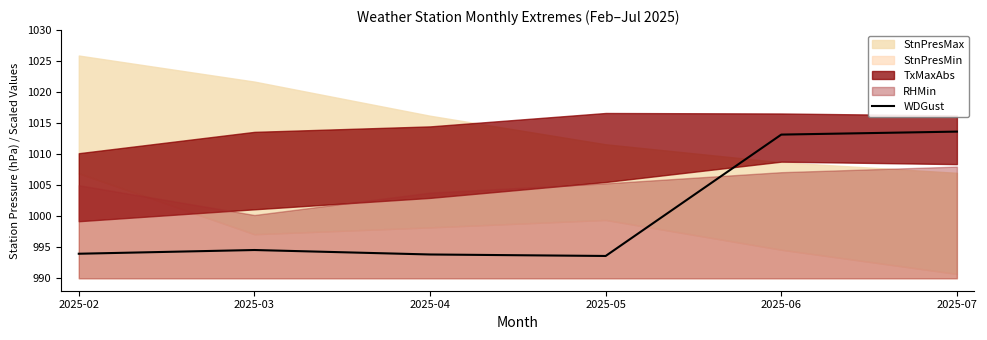

Where does the data first go above 994?

2025-03